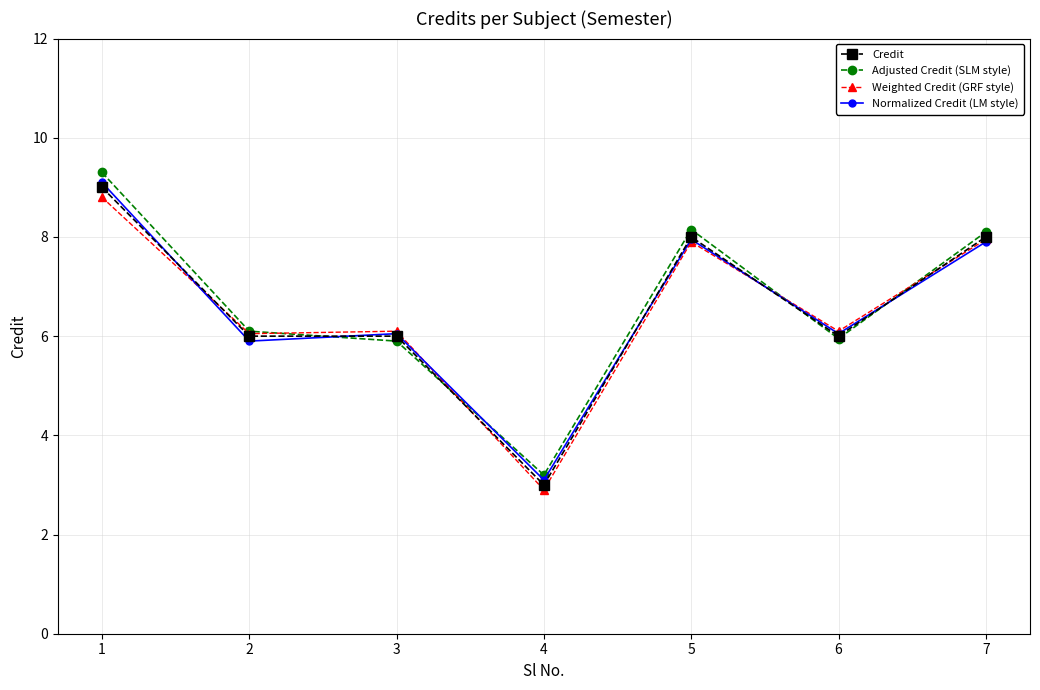

How many values in the Adjusted Credit (SLM style) series exceed 6?

4